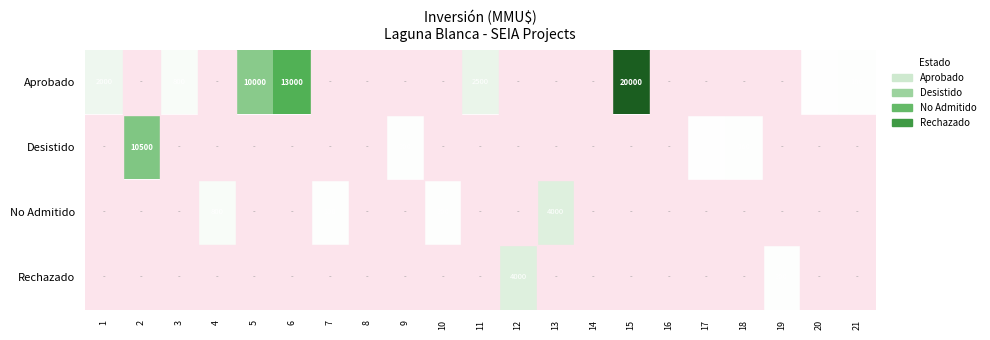

Is it true that No Admitido equals 49 at 10?

False